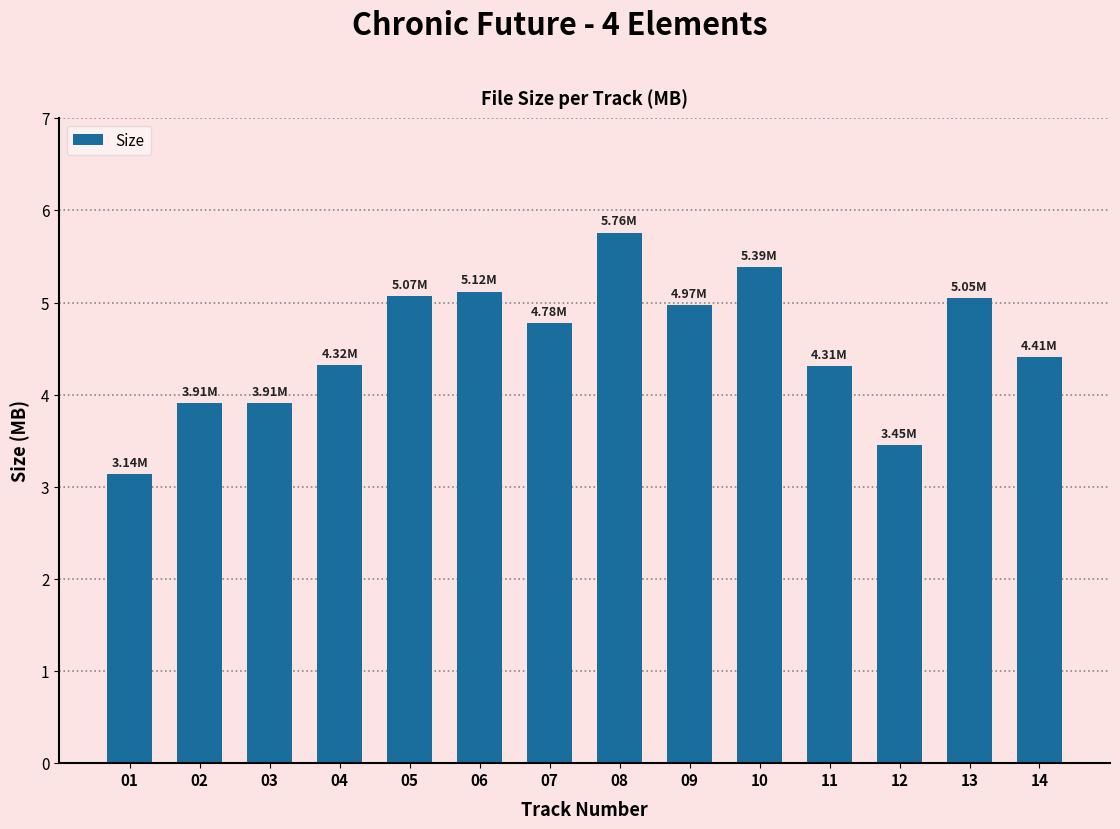

What is the minimum value shown in the chart?

3.1